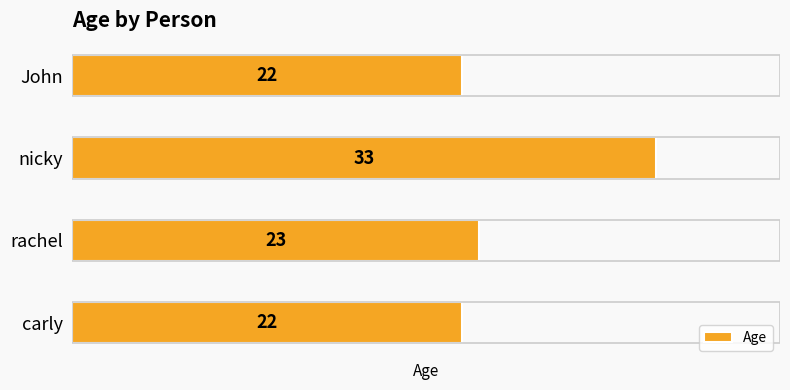

What is the difference between the values at nicky and carly?

11